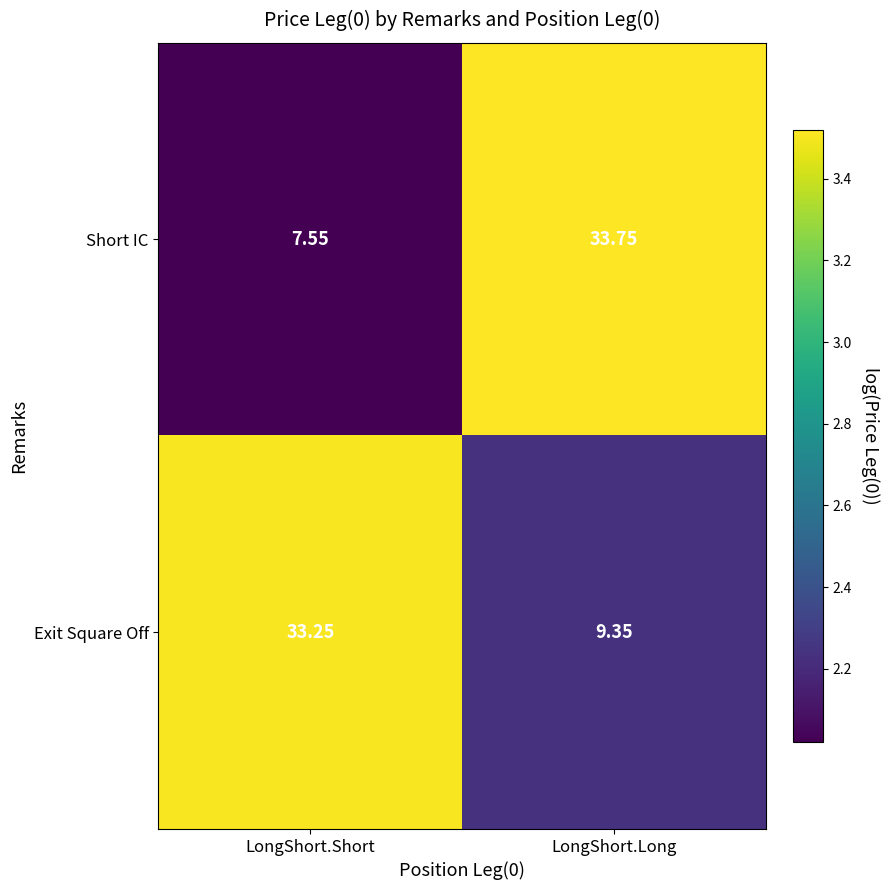

Is the value of Short IC at LongShort.Short greater than the value of Exit Square Off at LongShort.Long?

No